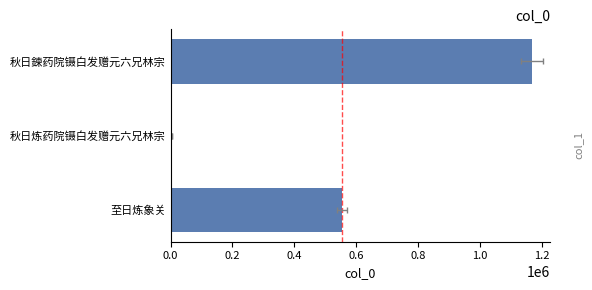

Count the number of data series in this chart.

1